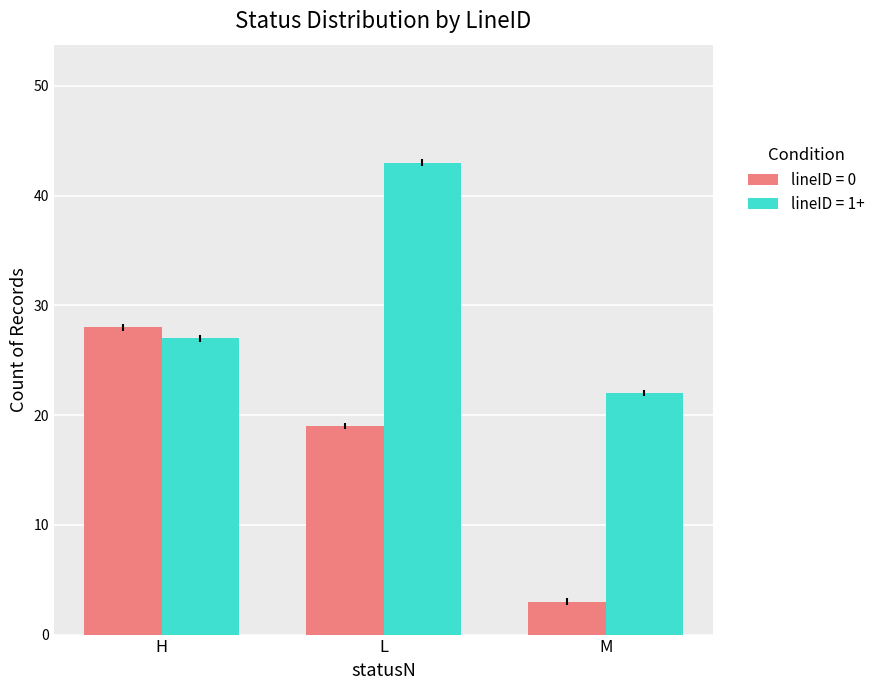

What is the difference between the maximum and minimum values in the lineID = 0 series?

25